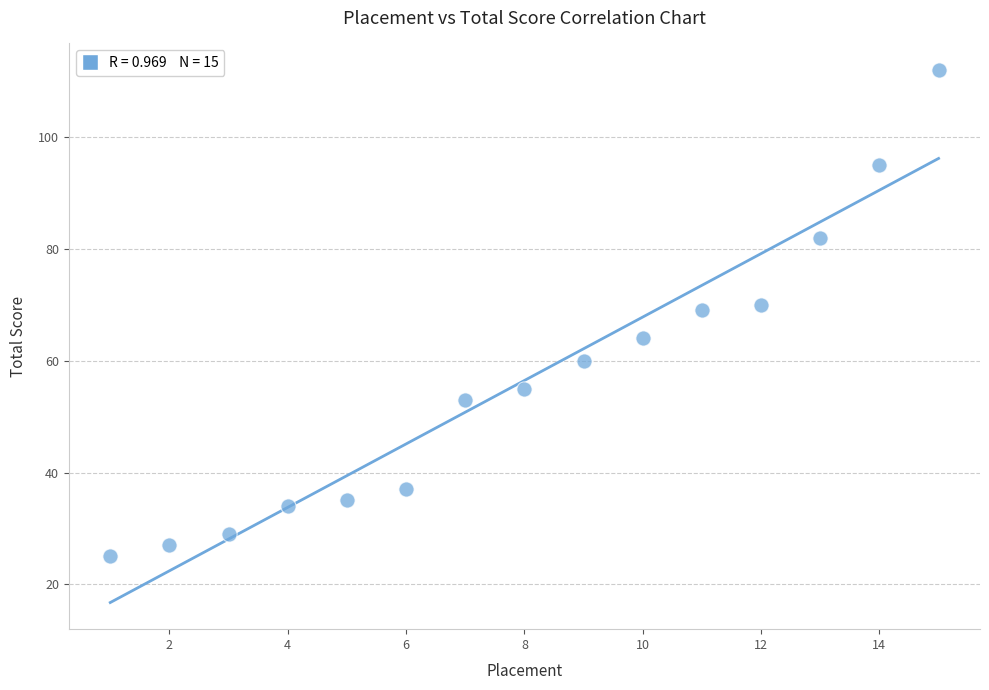

What is the range of X values (max minus min)?

14